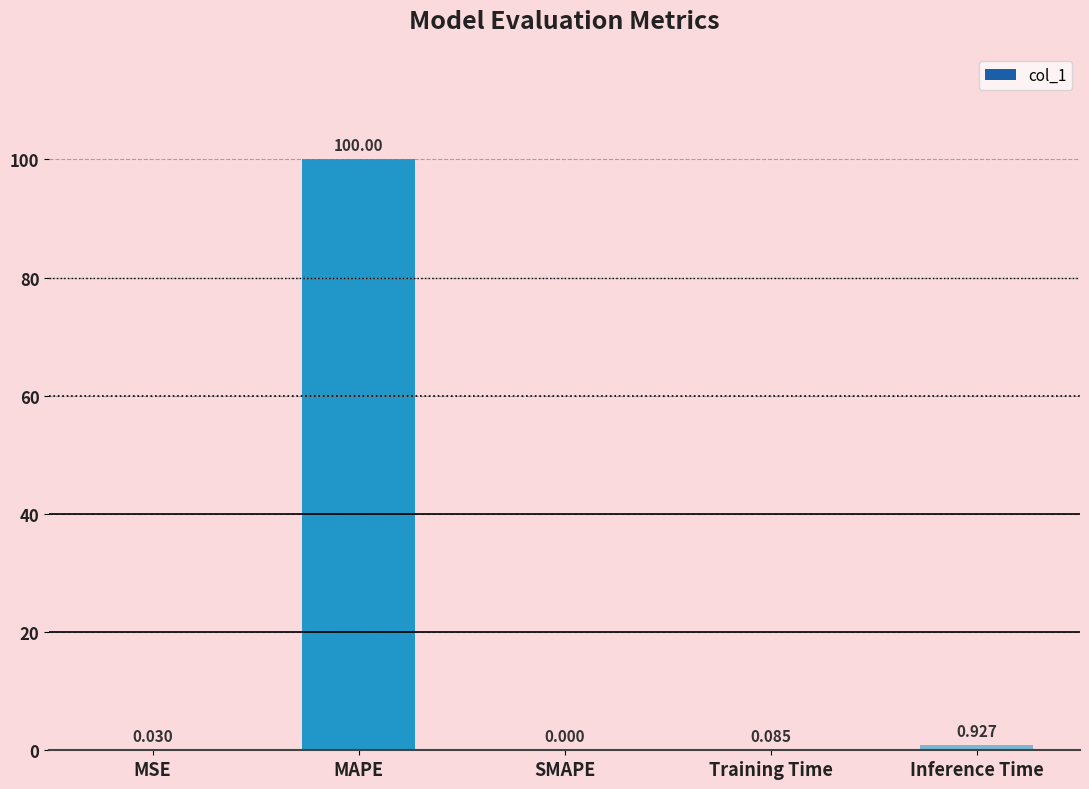

Between Training Time and Inference Time, which is larger?

Inference Time